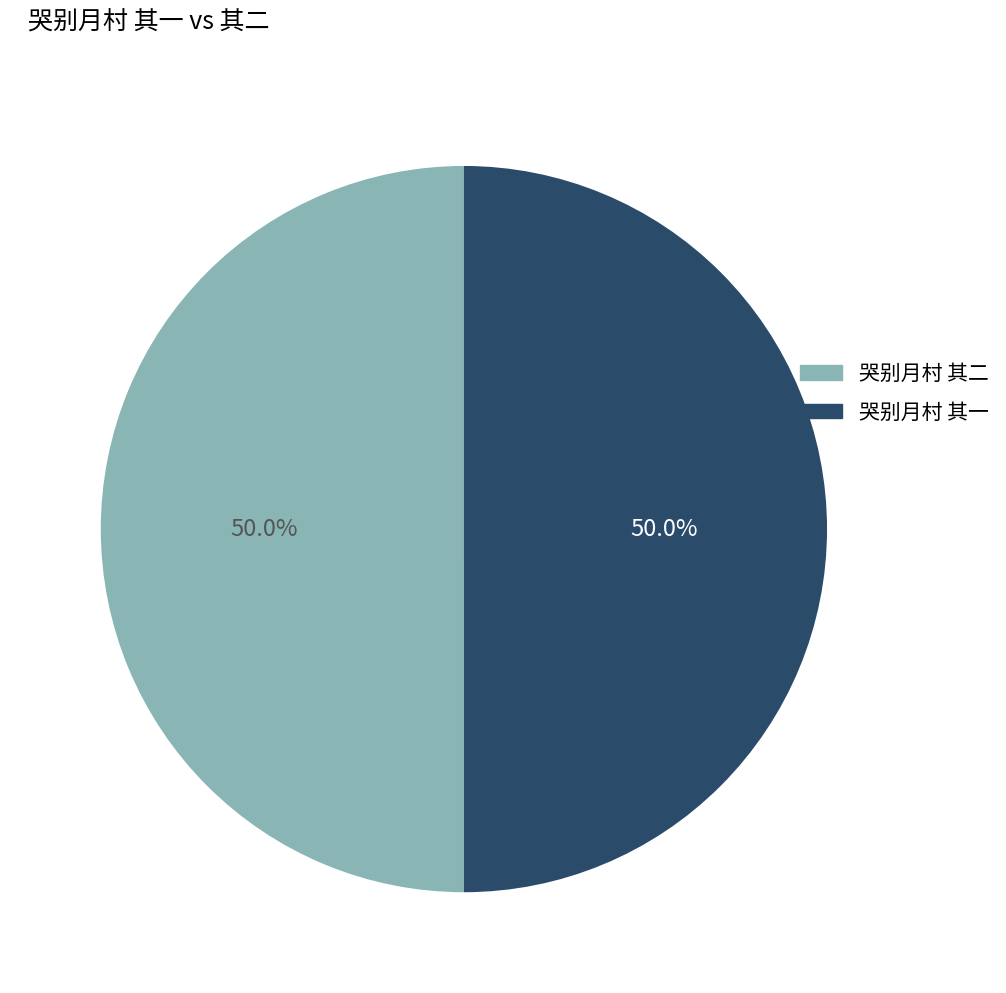

Combined, what portion of the pie is 哭别月村 其二 and 哭别月村 其一?

100.0%